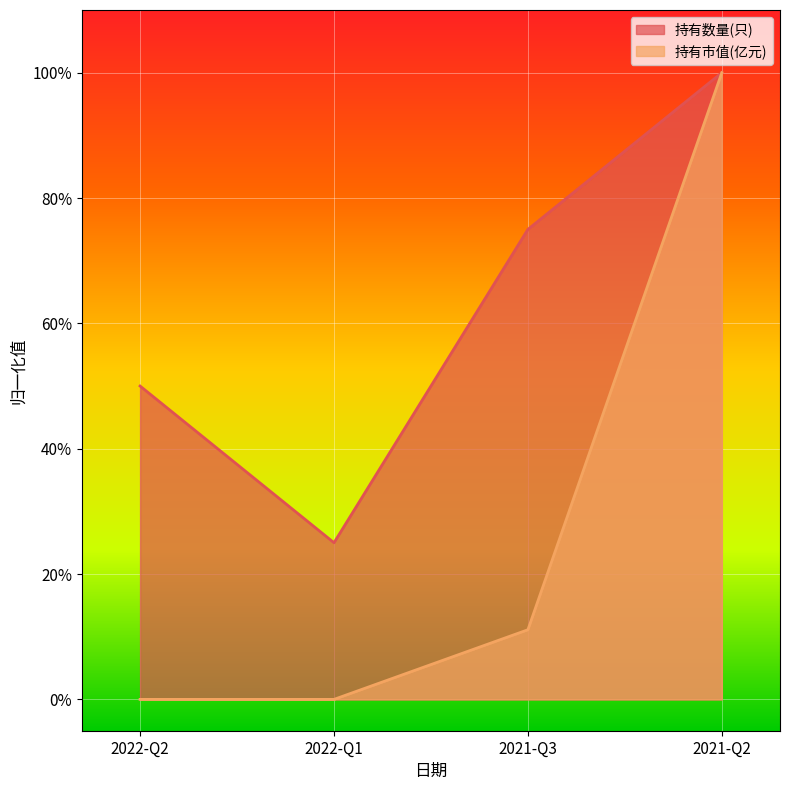

What are all the series names shown in the legend?

持有数量(只), 持有市值(亿元)